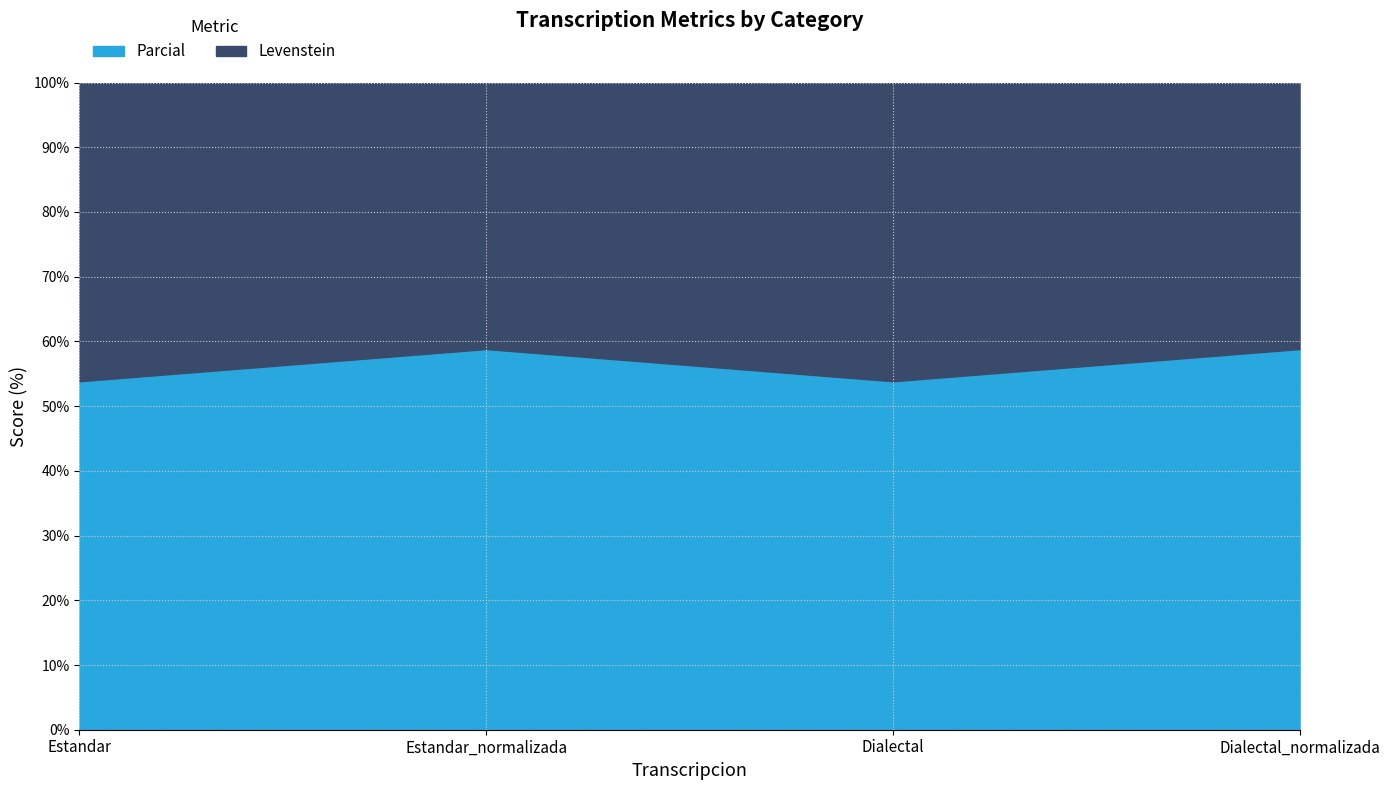

At which category does Parcial reach its first local valley?

Dialectal